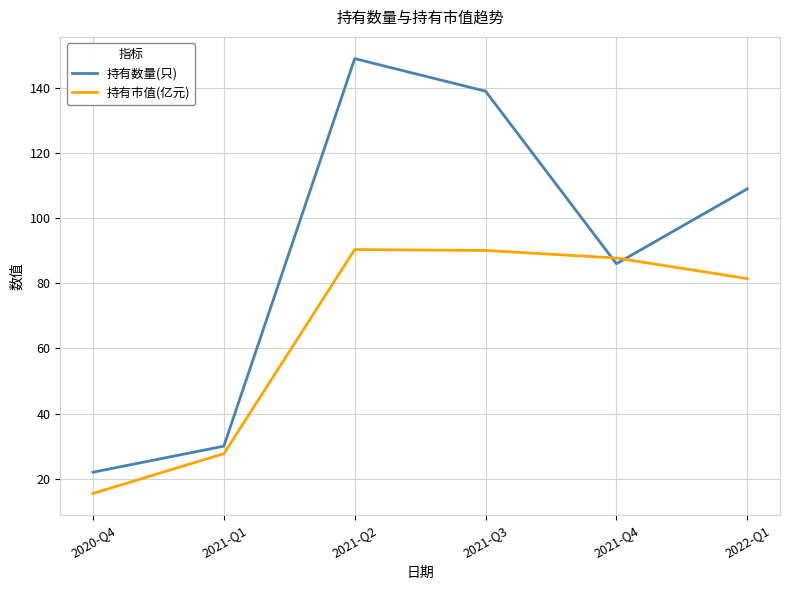

Where does the 持有数量(只) series first go above 109?

2021-Q2